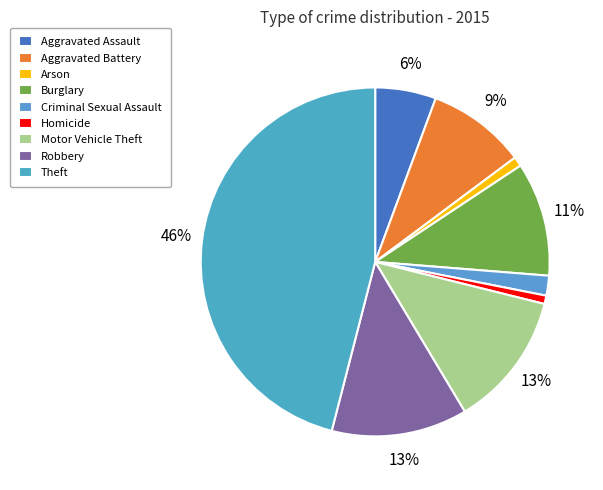

Does Homicide account for over 50% of the chart?

No